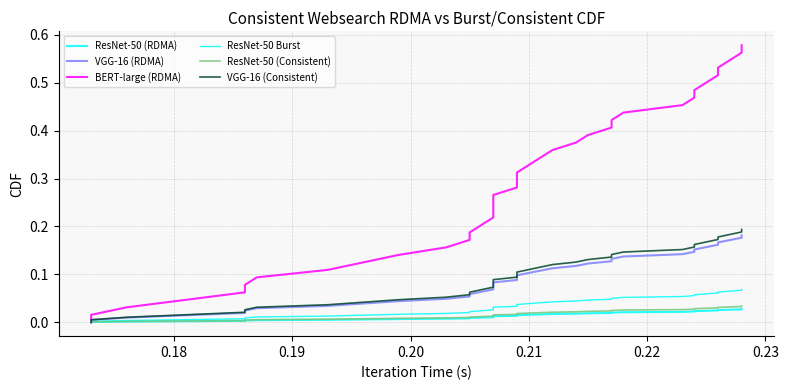

How many positive values does the VGG-16 (RDMA) series have?

37